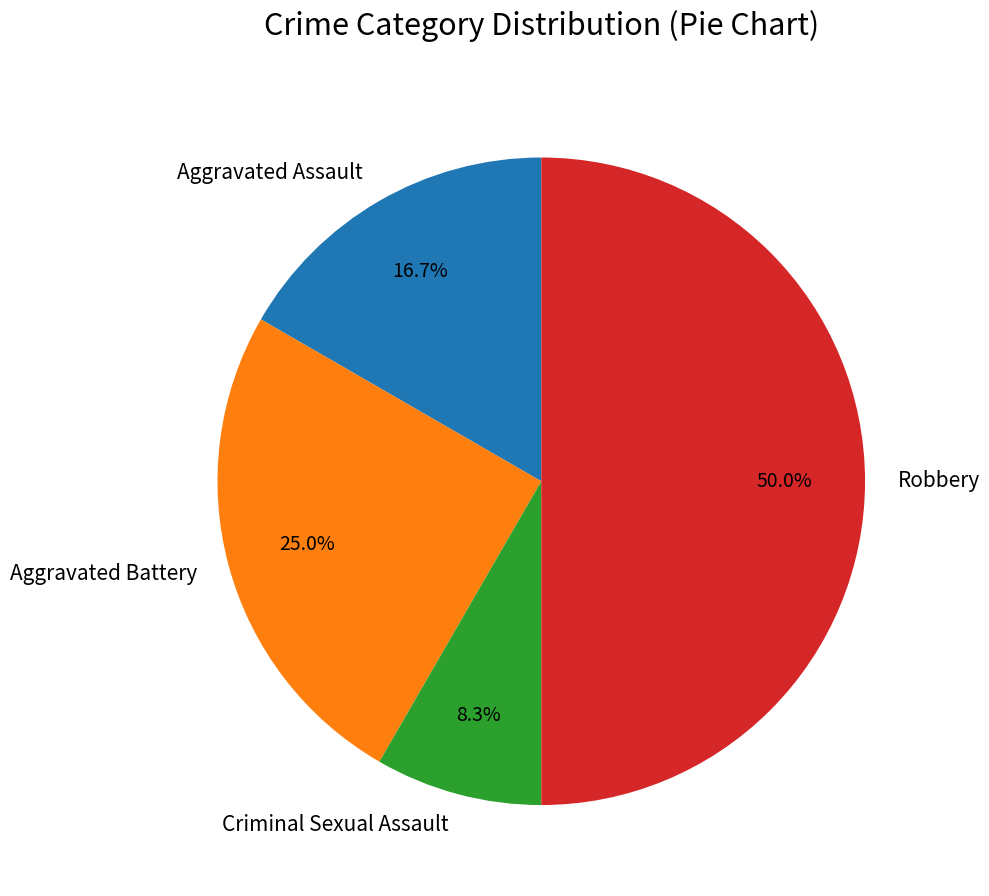

To the nearest percent, what is the average slice percentage?

25%